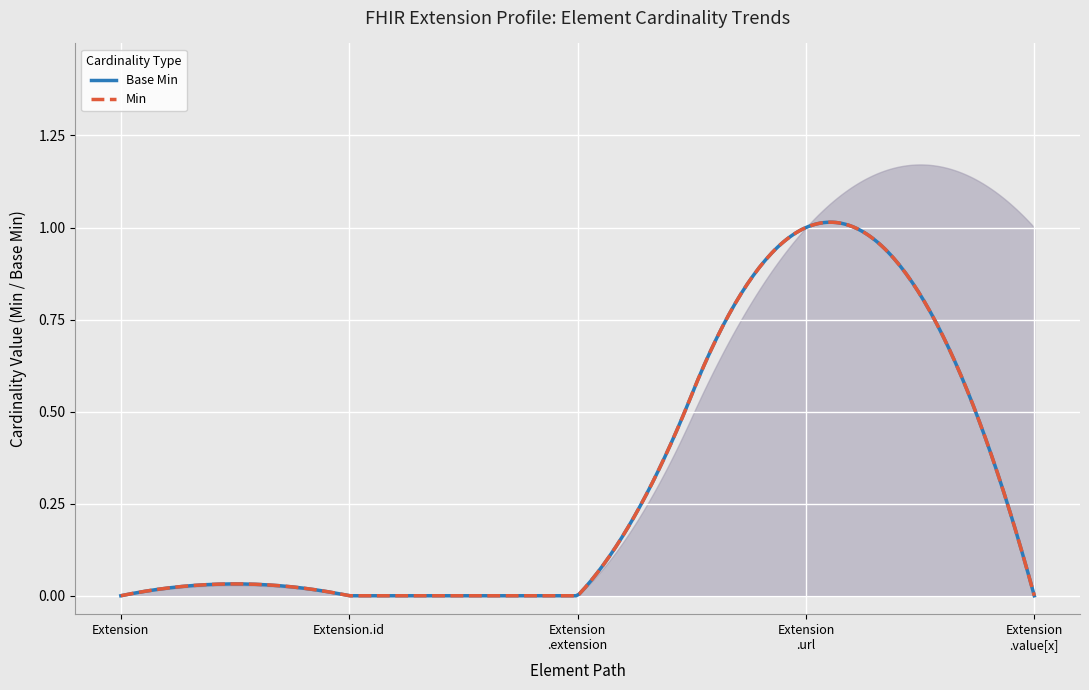

How many positive values does the Base Min series have?

1